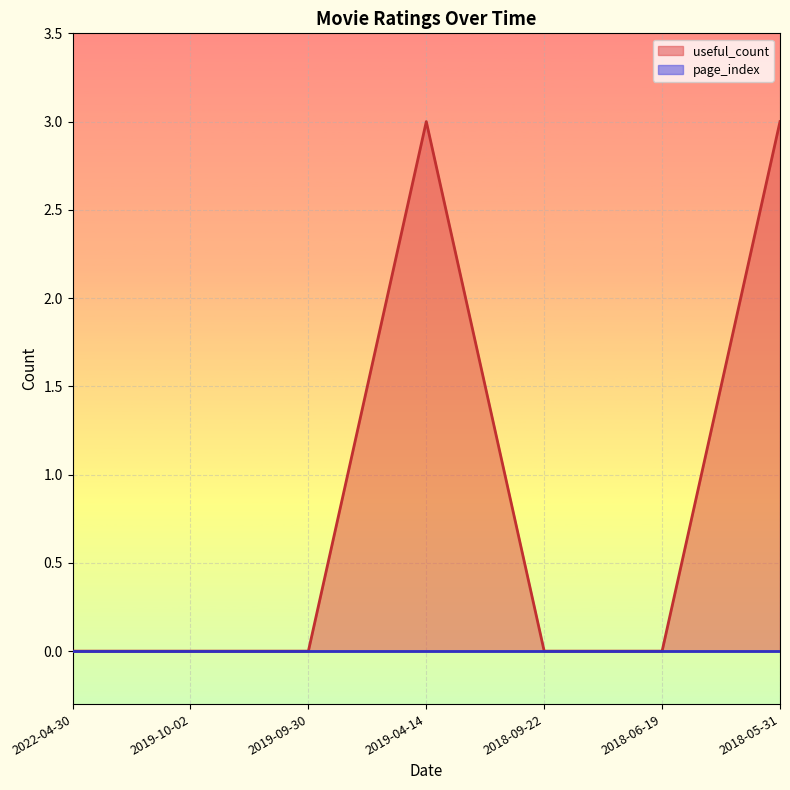

What is the change in value from 2022-04-30 to 2019-04-14?

+3